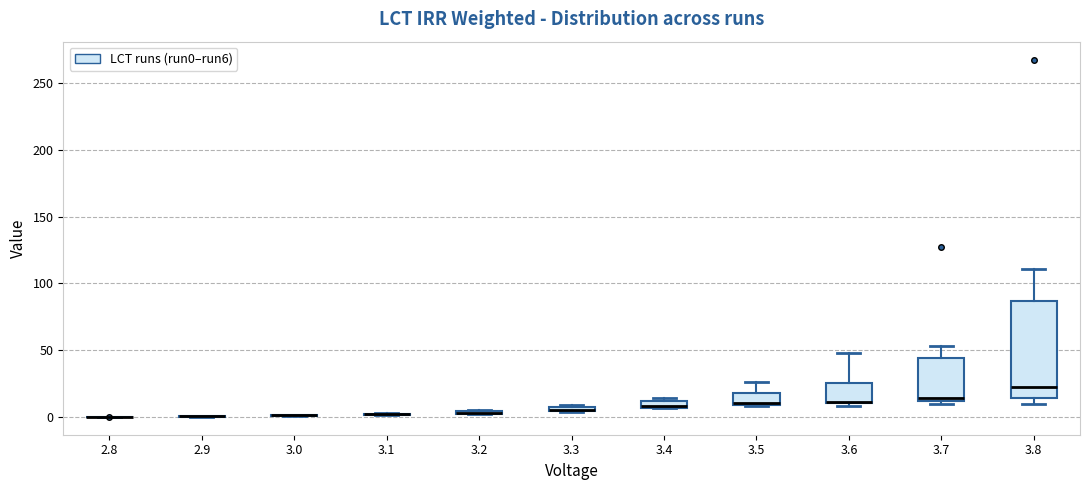

Comparing the boxes themselves (not the whiskers), which one is the tallest?

3.8